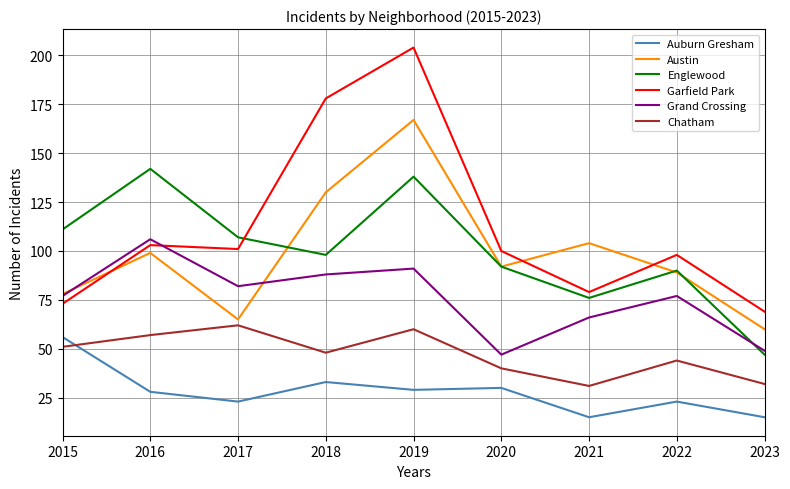

Does the chart display data point markers on the line(s)?

No